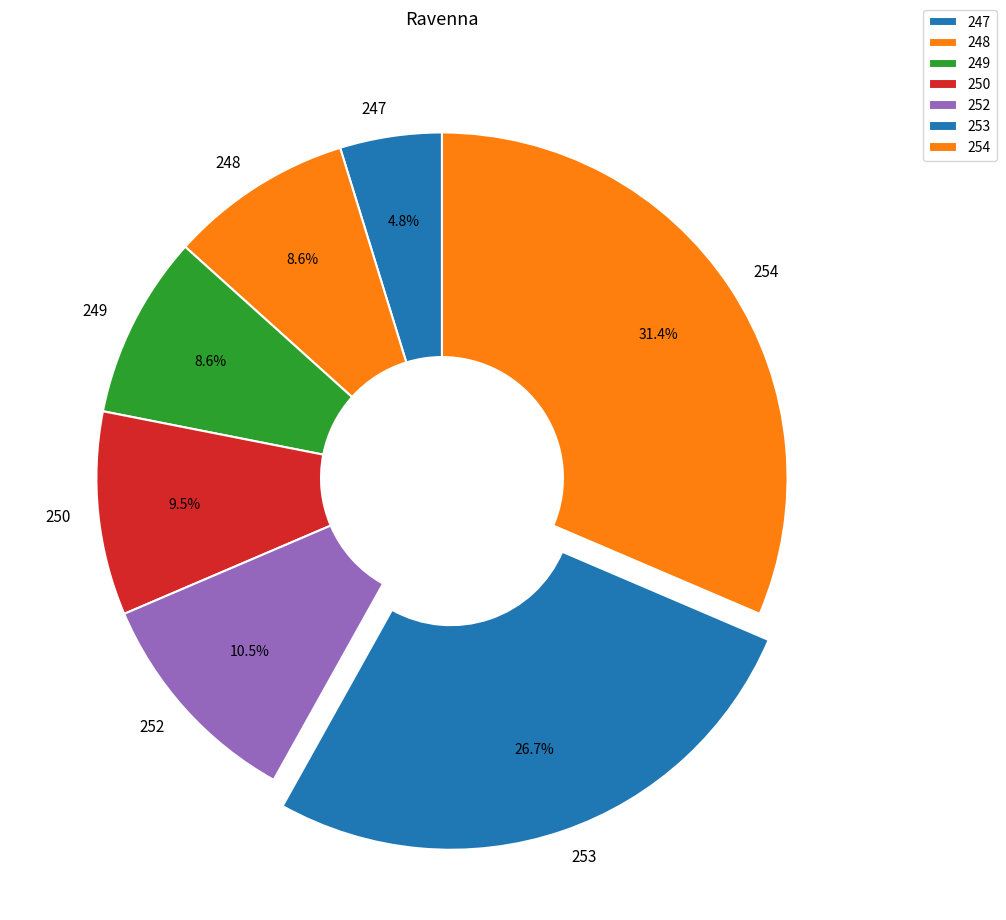

What percentage is the 253 slice, to the nearest percent?

27%